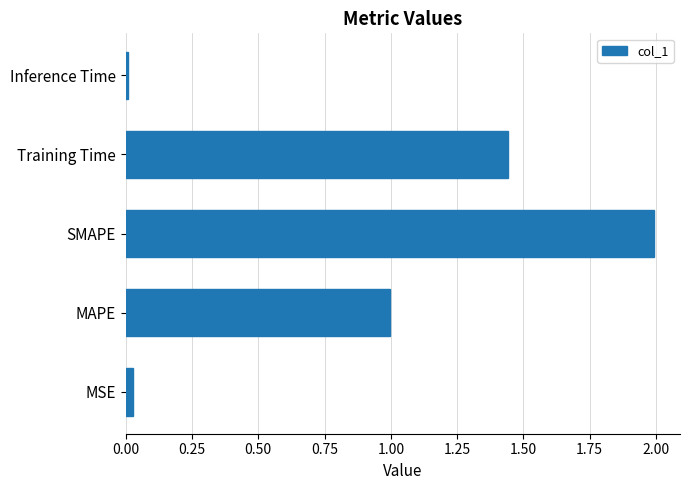

What is the greatest value displayed?

2.0